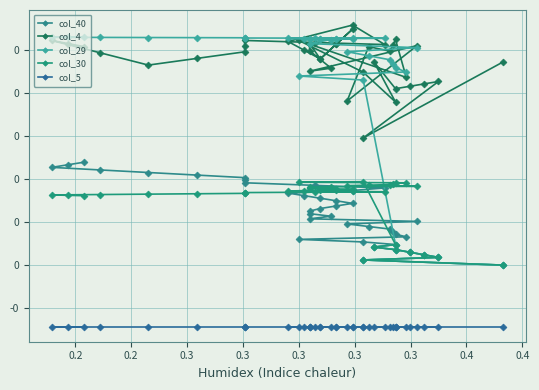

What is the difference between the maximum and minimum values in the col_30 series?

0.1